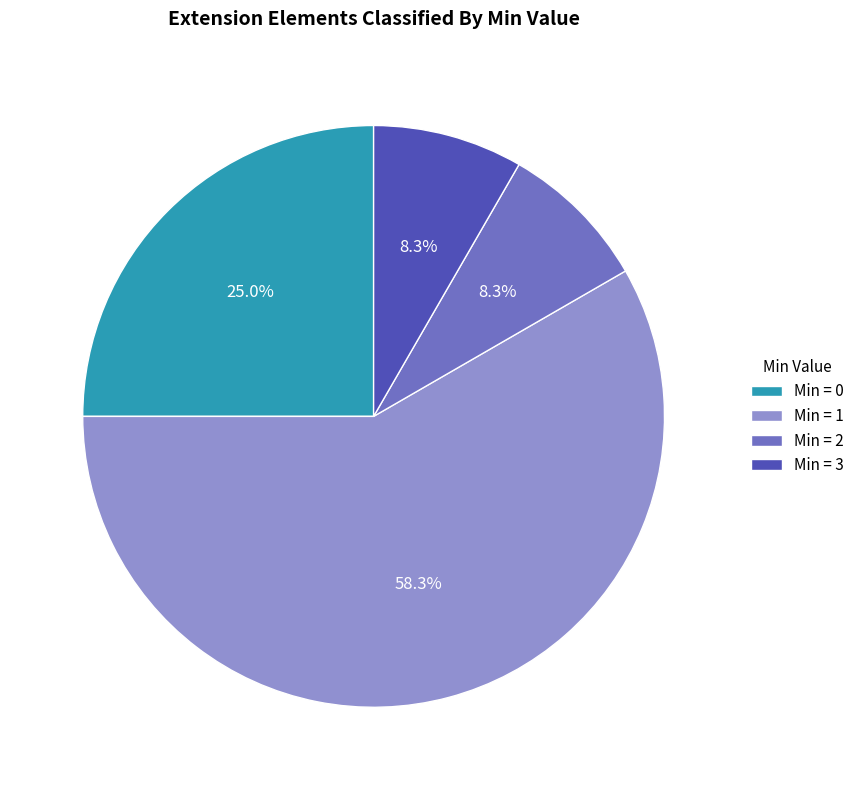

Do Min = 2 and Min = 3 together represent more than half of the pie?

No